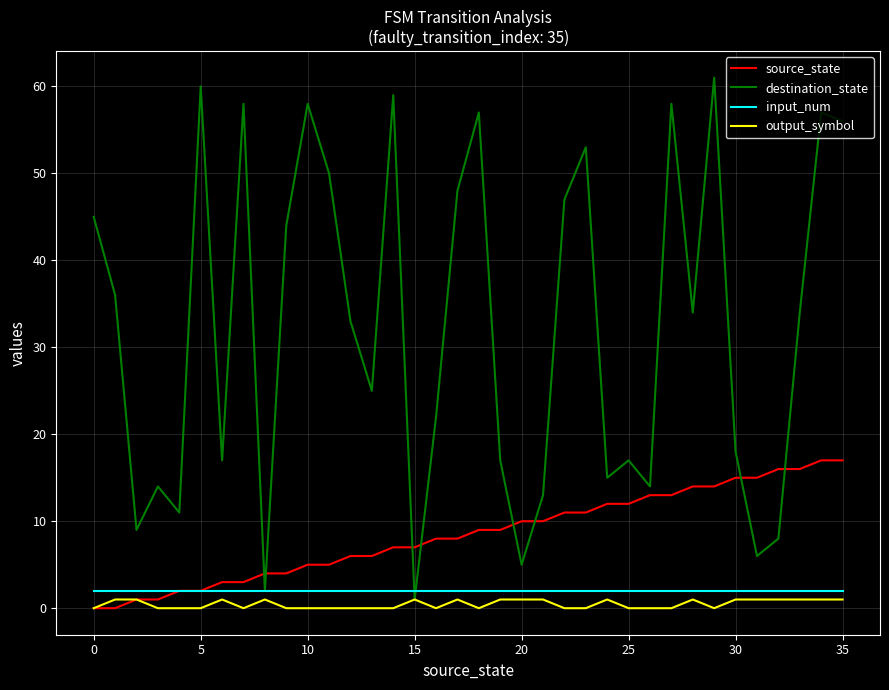

How many lines are shown in the chart?

4